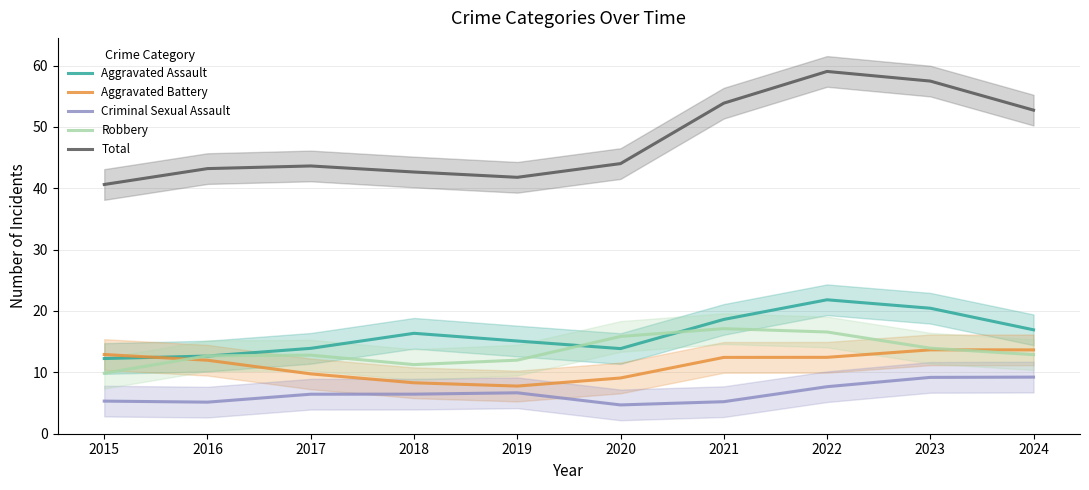

What is the maximum value for Aggravated Battery?

13.7